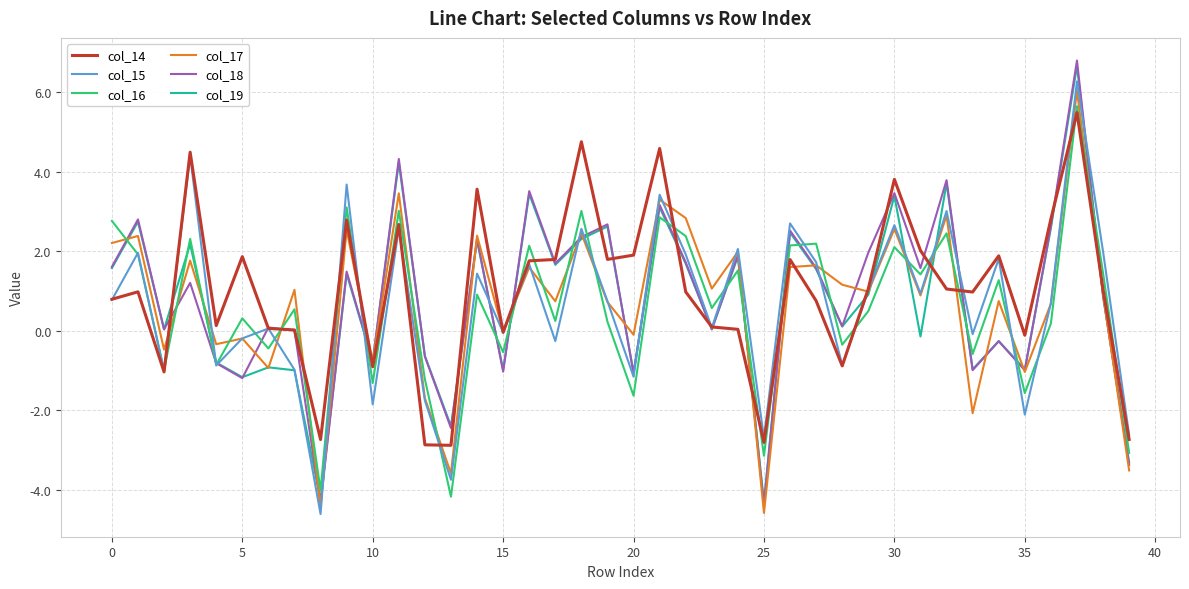

What is the sum of all col_14 values?

40.7